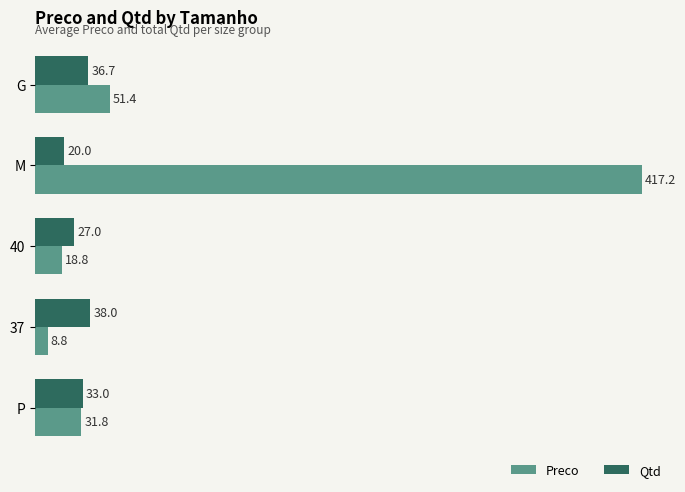

List the labels in order of Preco value, largest first.

M, G, P, 40, 37